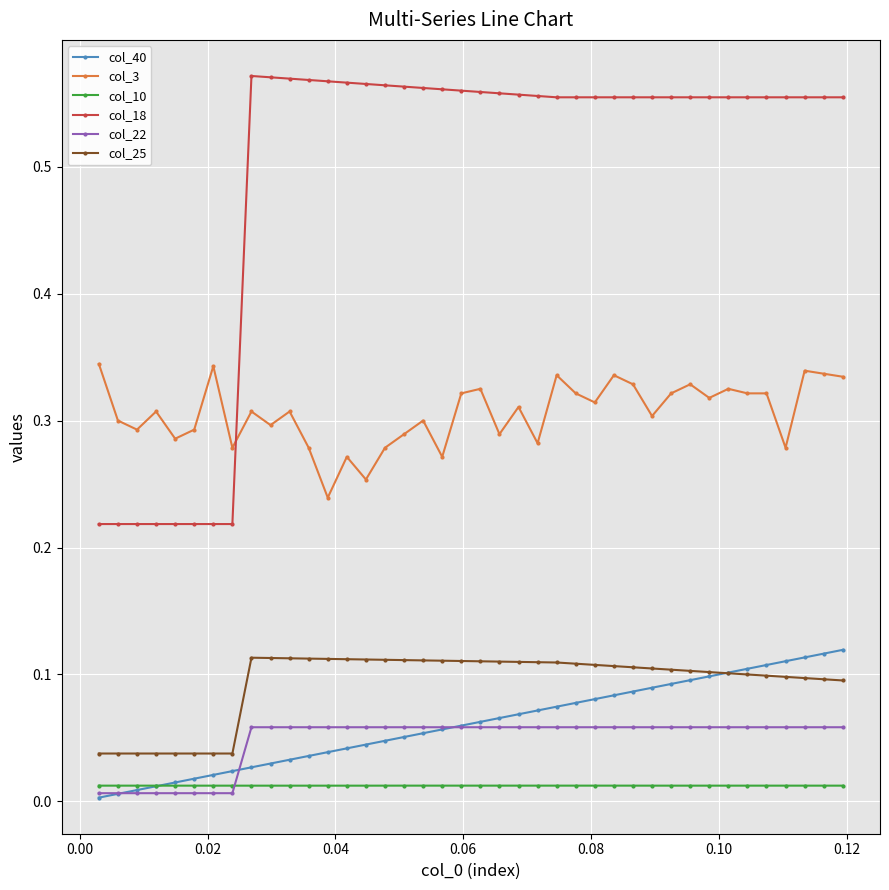

True or false: col_25 and col_22 intersect in this chart.

False